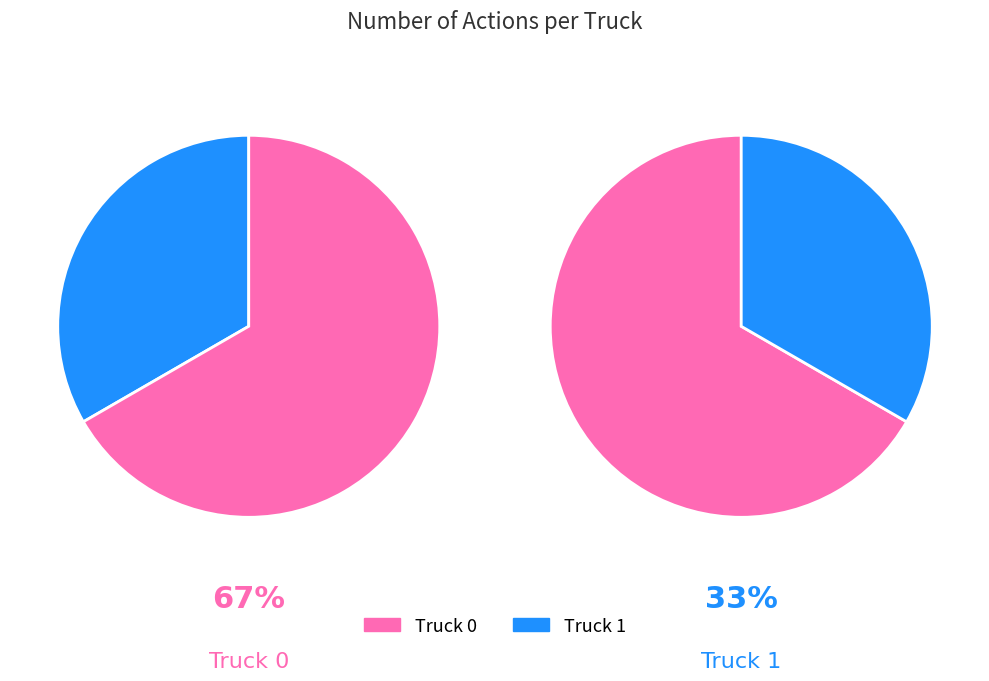

How many slices are in this pie chart?

2